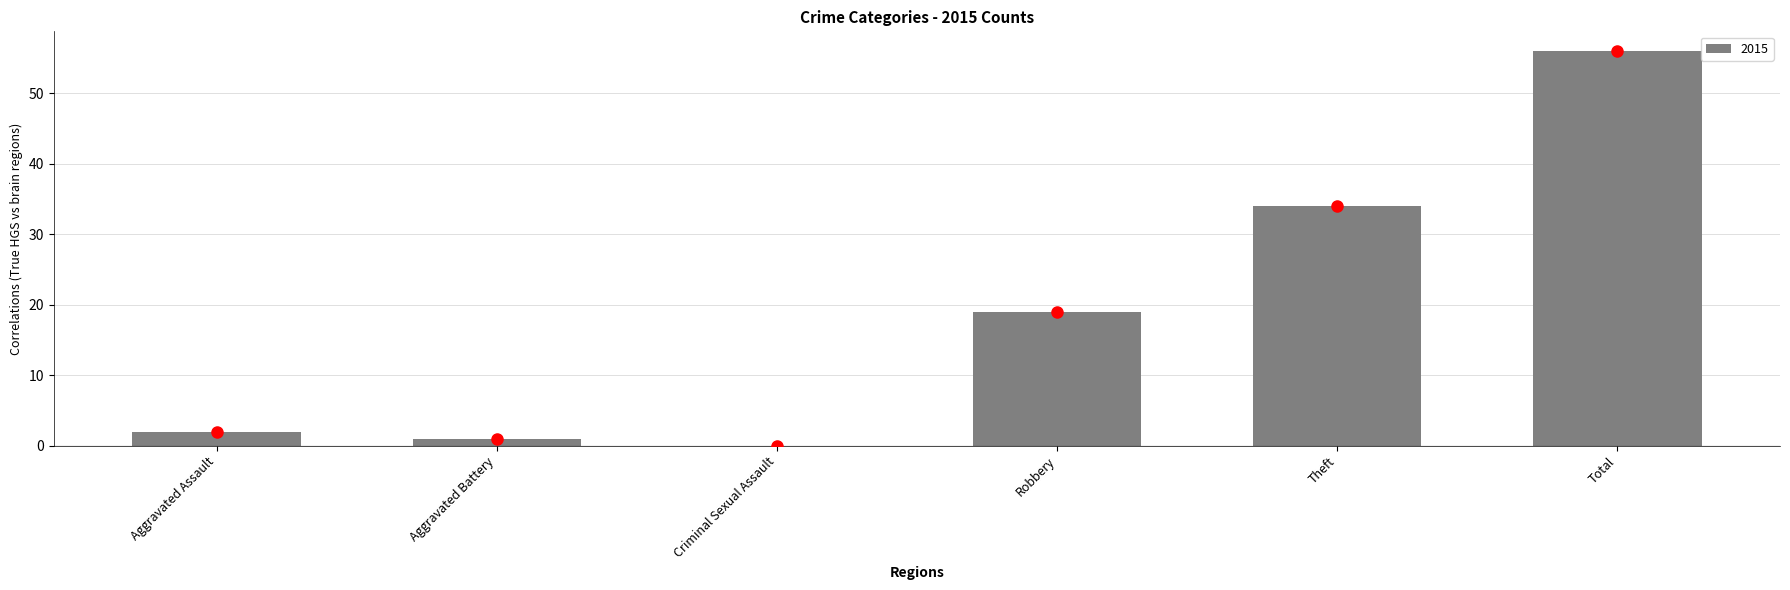

The chart shows a value of 0 at Criminal Sexual Assault. True or false?

True